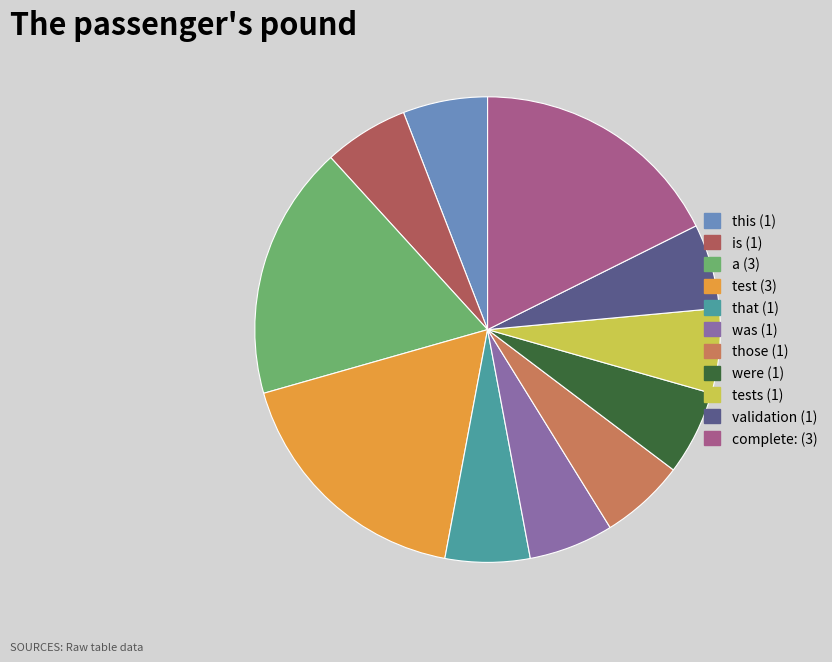

Between validation (1) and test (3), which is larger?

test (3)